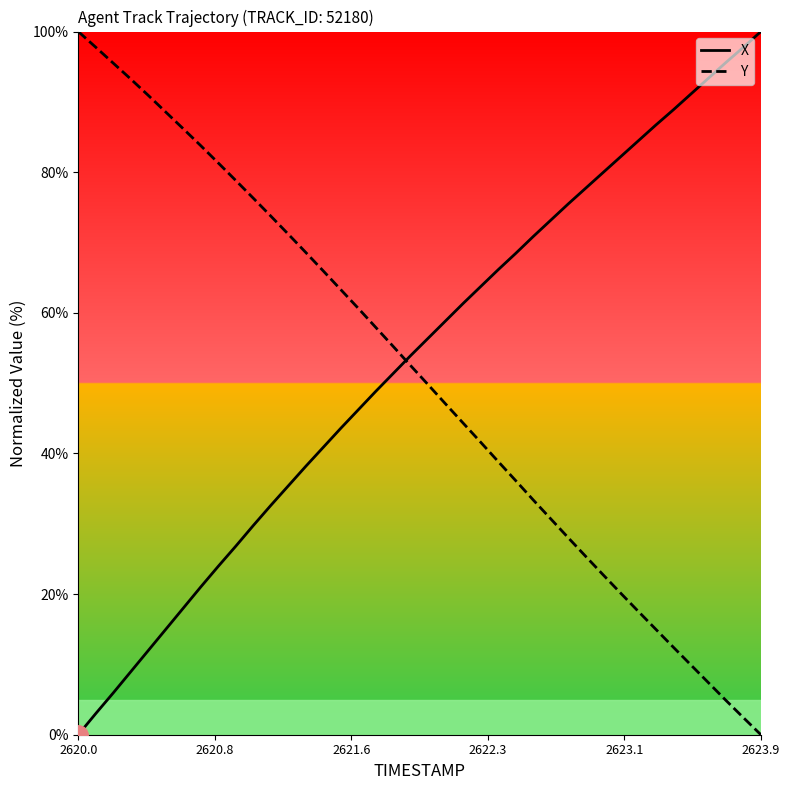

Count the number of categories in the chart.

40